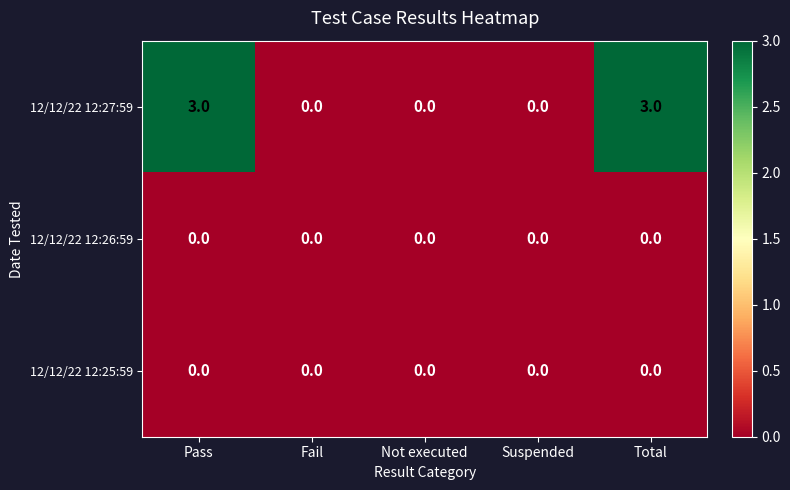

Is it true that 12/12/22 12:27:59 equals 0 at Not executed?

True